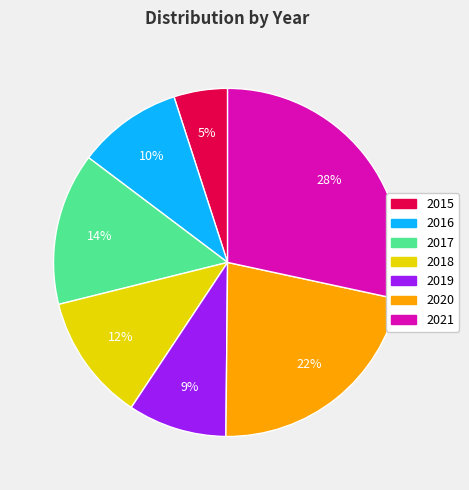

Which has a higher value, 2016 or 2020?

2020